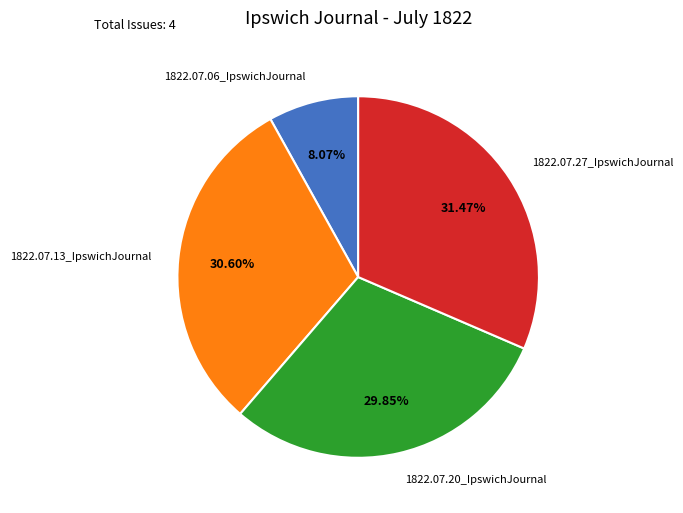

Which category has the biggest portion of the pie?

1822.07.27_IpswichJournal